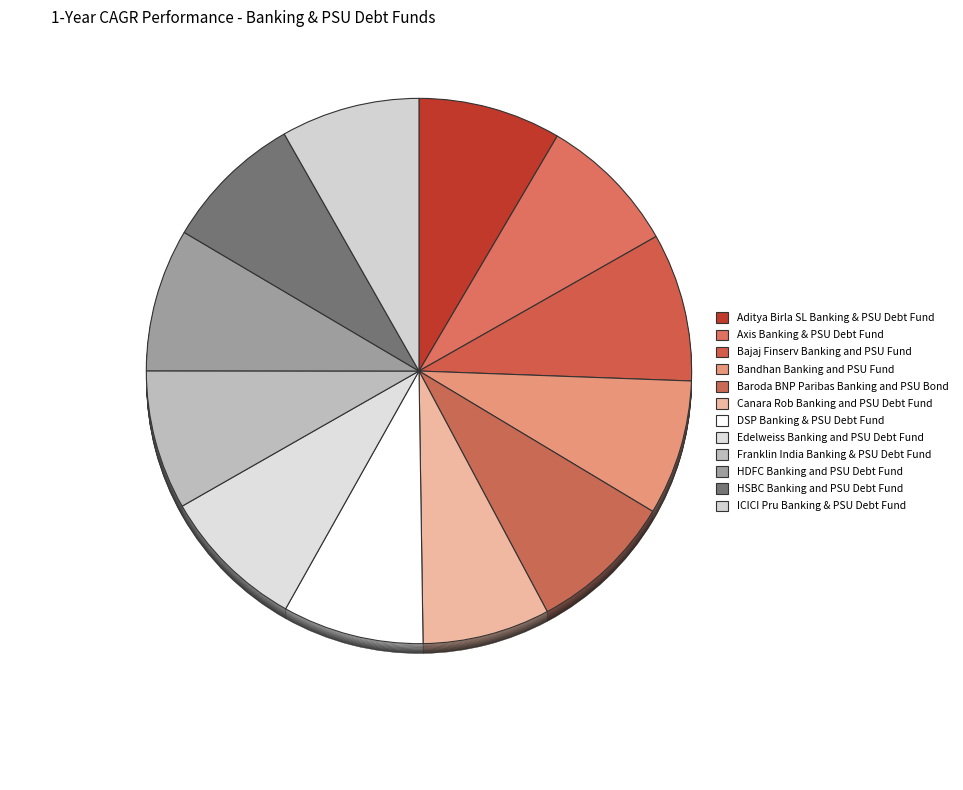

To the nearest percent, what portion does HSBC Banking and PSU Debt Fund represent?

8%